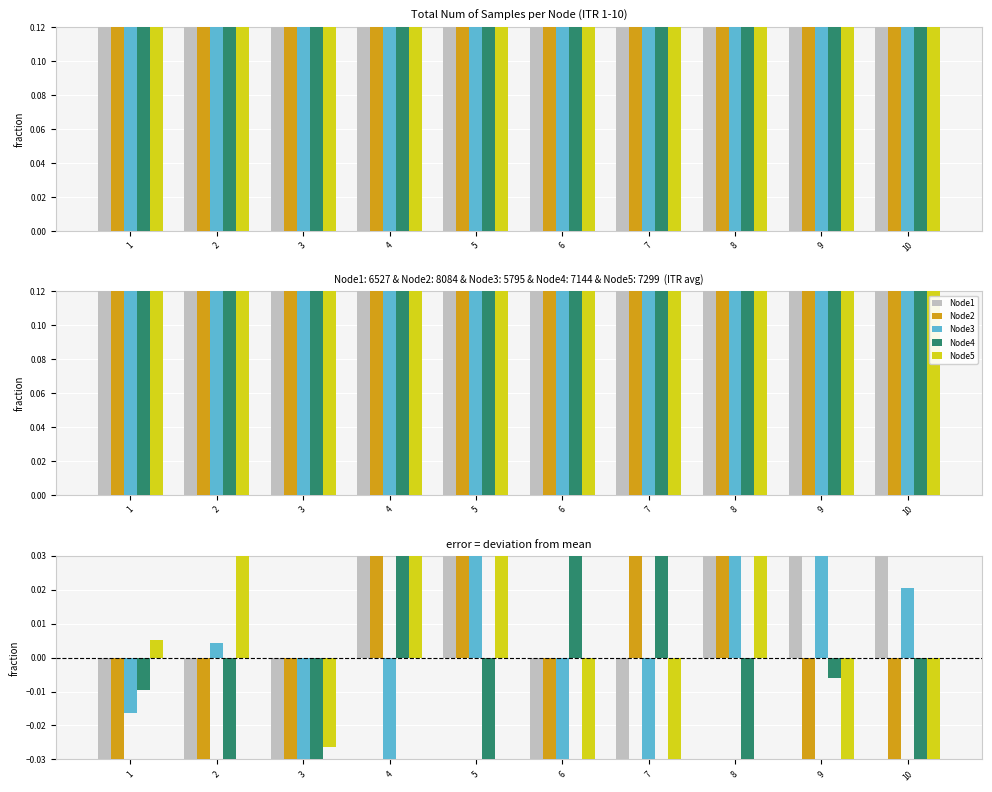

The value of Node4 at 4 is 0.2. True or false?

True